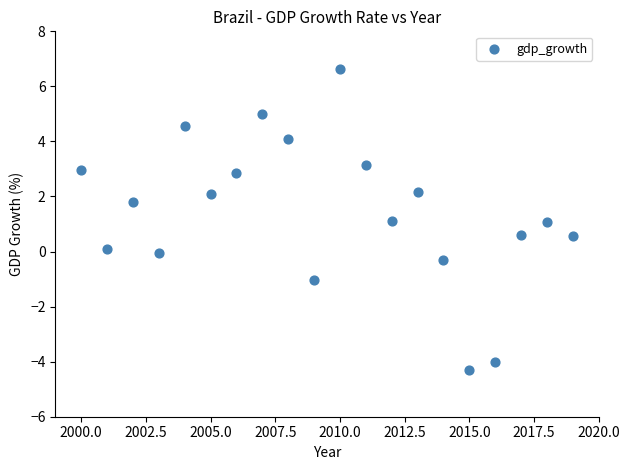

What is the range of X values (max minus min)?

19.0